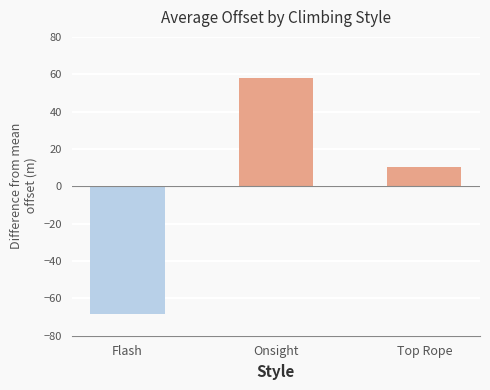

What is the greatest value displayed?

58.0